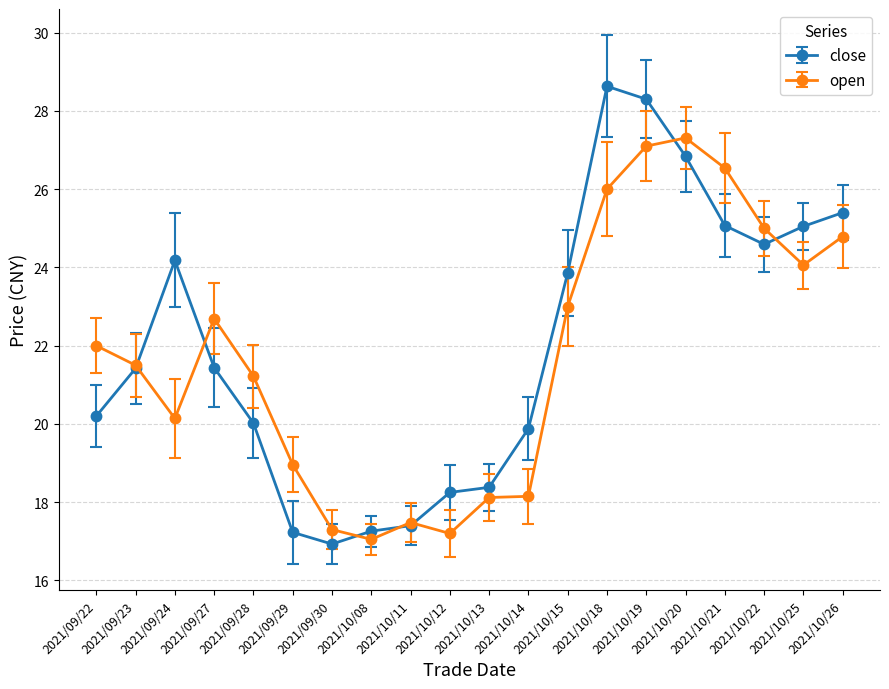

How many interior local valleys does the close series have?

2